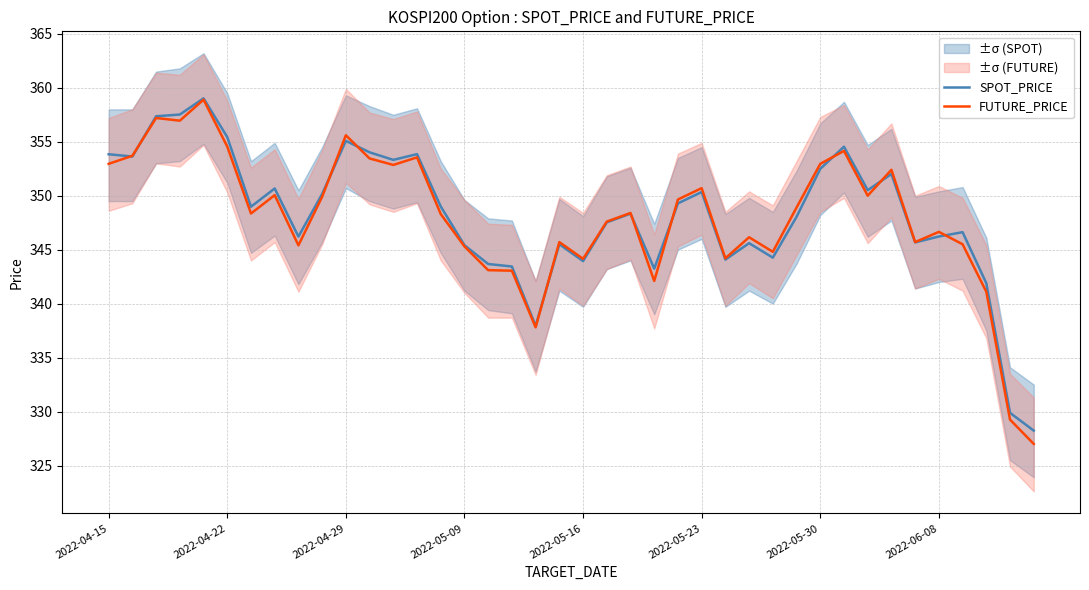

Where does the SPOT_PRICE series first go above 348?

2022-04-15